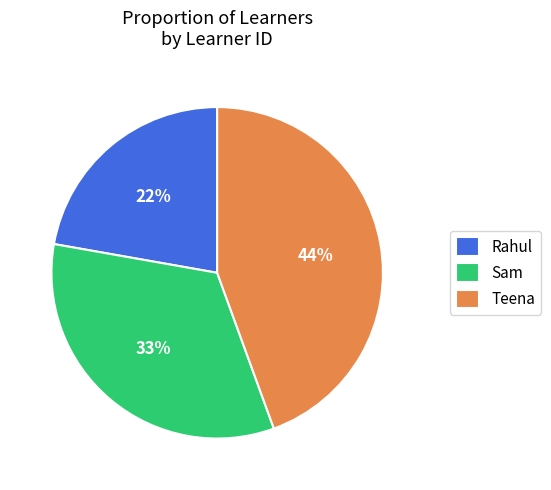

What percentage is the Teena slice, to the nearest percent?

44%